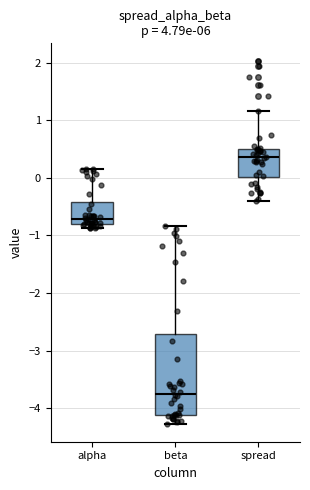

Reading left to right, read every box against the y-axis: the position of its median line, the range the box covers, and the ends of its whiskers. The values are not printed on the chart, so give them approximately, as read against the axis.

alpha: median -0.7, box -0.8 to -0.4, whiskers -0.9 to 0.2
beta: median -3.7, box -4.1 to -2.7, whiskers -4.3 to -0.8
spread: median 0.4, box 0.0 to 0.5, whiskers -0.4 to 1.2